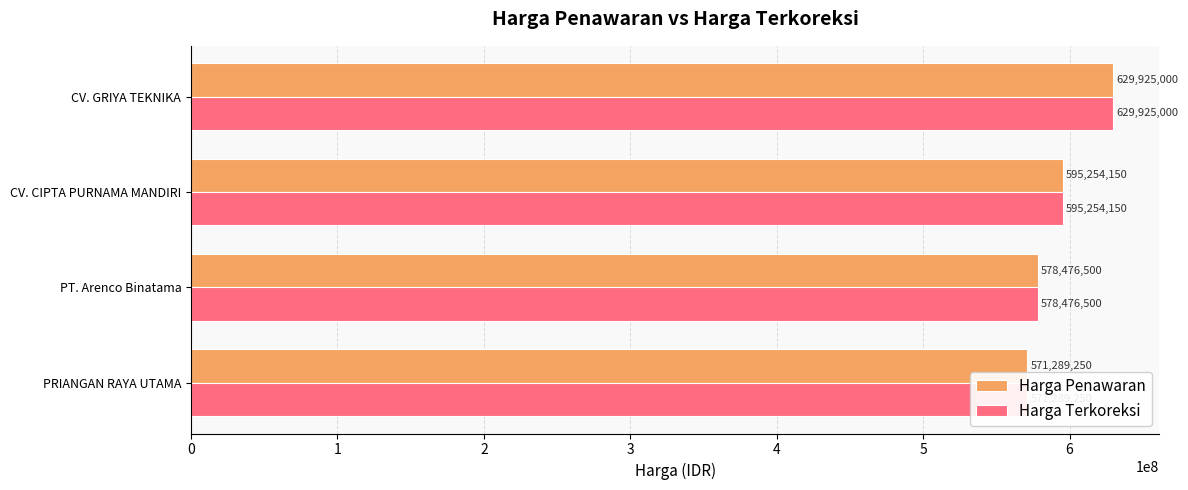

How many groups of bars are there?

4